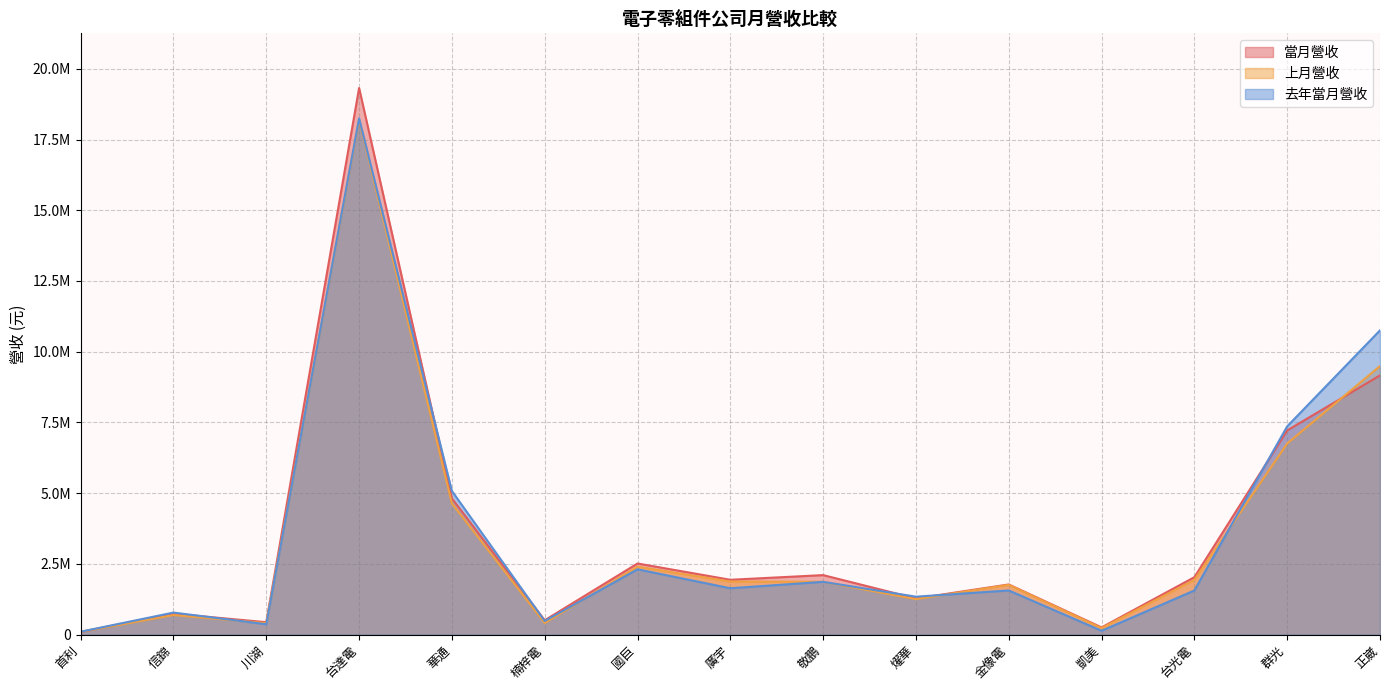

What is the value of the 去年當月營收 point at the 1st from the left?

100903